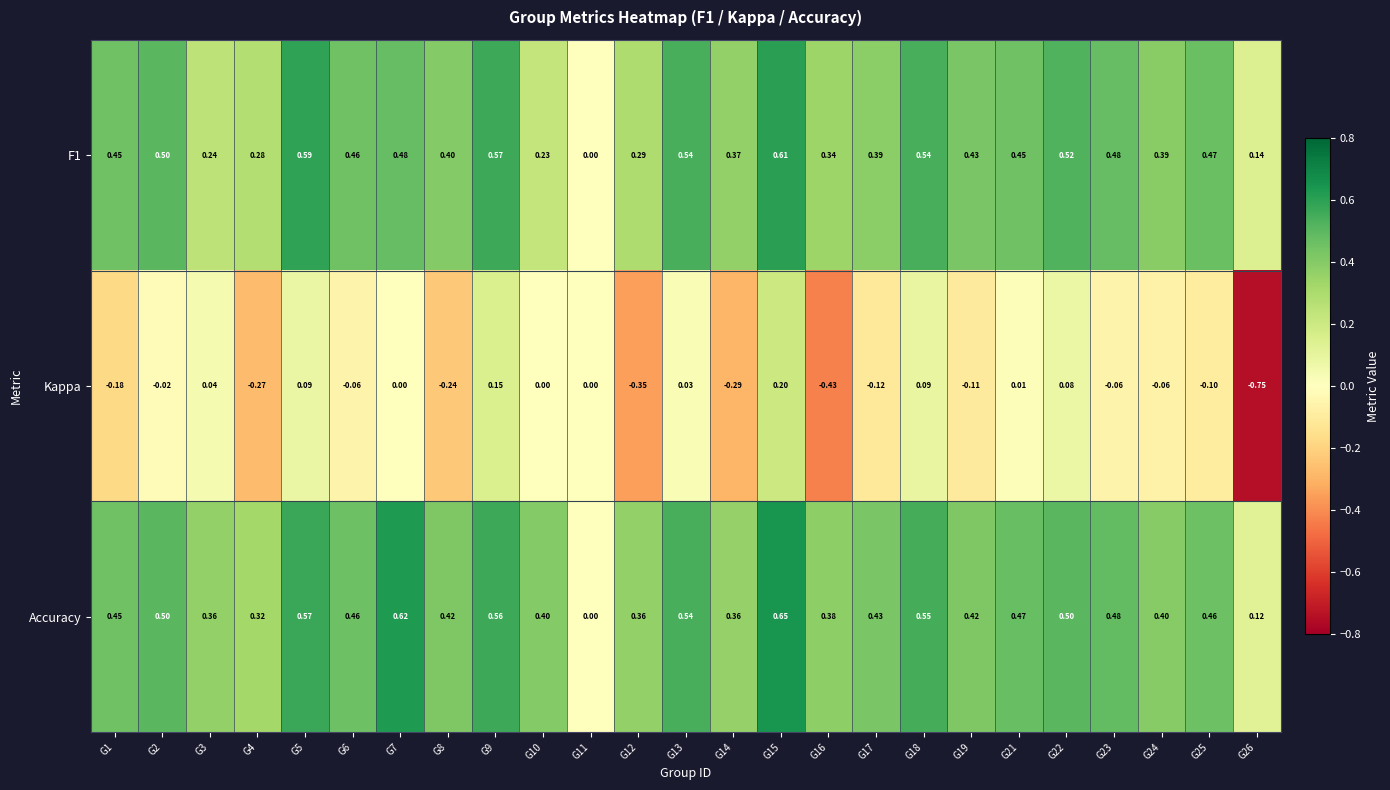

How many distinct data groups are displayed?

3